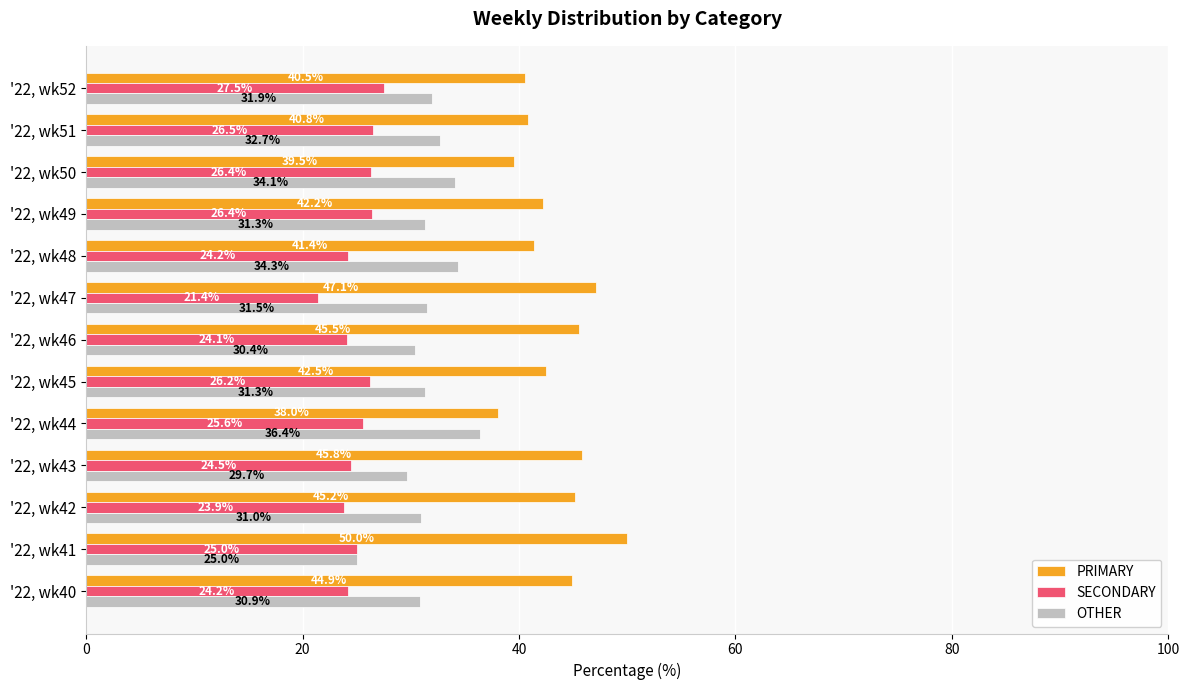

What is the total value across all series at '22, wk46?

100.0